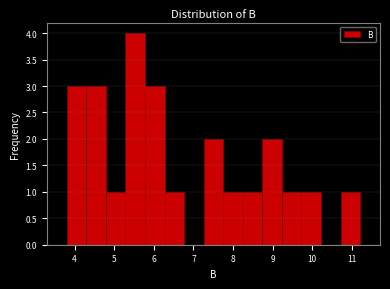

Reading left to right, list every bar in this chart as the range it spans on the x-axis followed by its height. Neither the bar edges nor the heights are printed on the chart, so give them approximately, as read against the axes.

3.8 to 4.3: 3
4.3 to 4.8: 3
4.8 to 5.3: 1
5.3 to 5.8: 4
5.8 to 6.3: 3
6.3 to 6.8: 1
6.8 to 7.3: 0
7.3 to 7.8: 2
7.8 to 8.2: 1
8.2 to 8.7: 1
8.7 to 9.2: 2
9.2 to 9.7: 1
9.7 to 10.2: 1
10.2 to 10.7: 0
10.7 to 11.2: 1